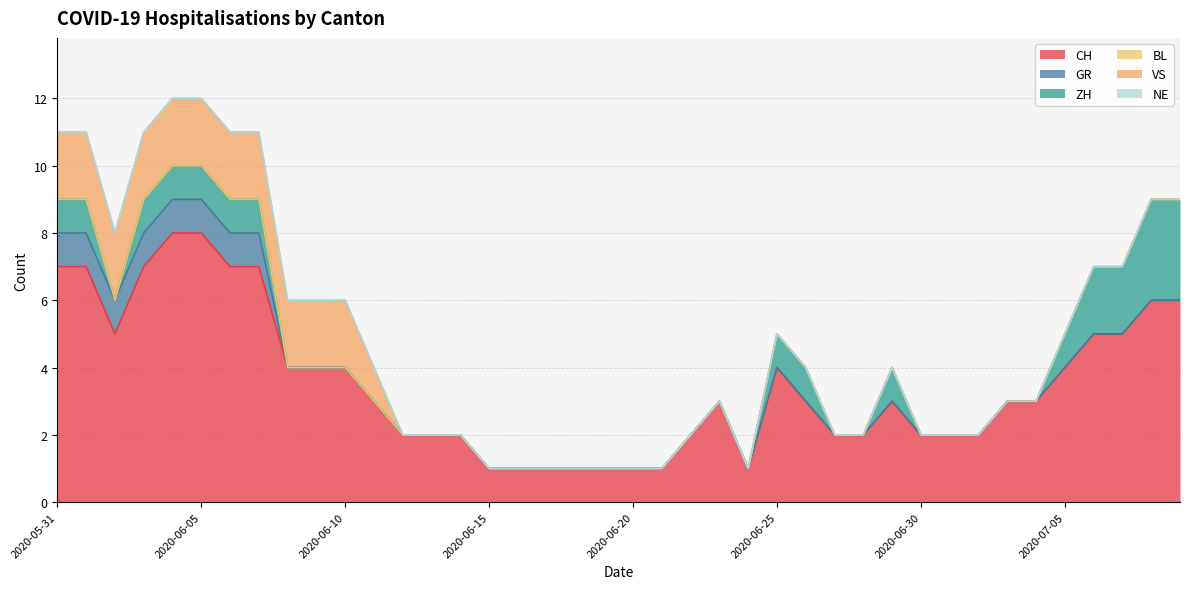

What is the maximum value for CH?

8